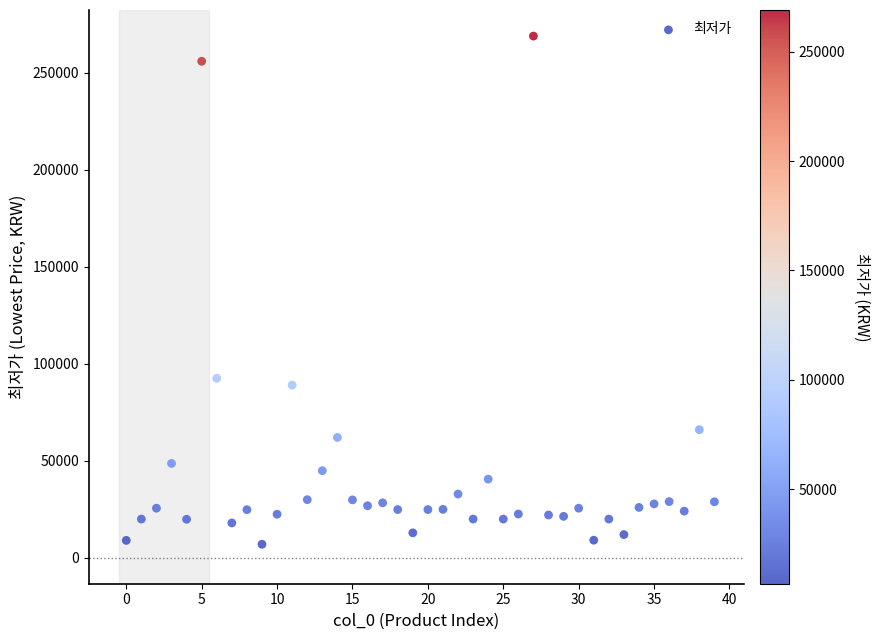

What is the range of Y values (max minus min)?

262100